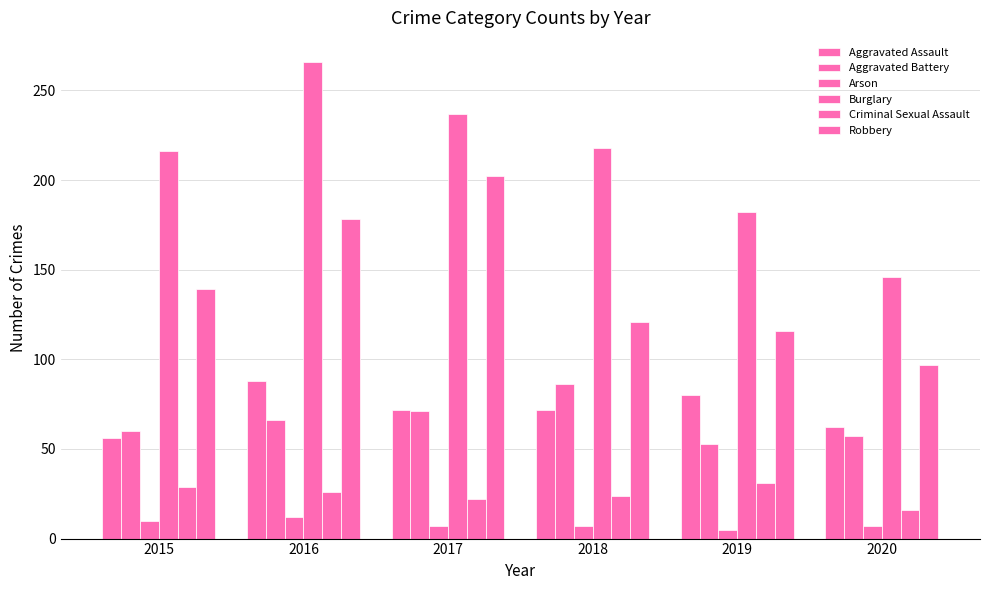

Does the chart contain any negative values?

No